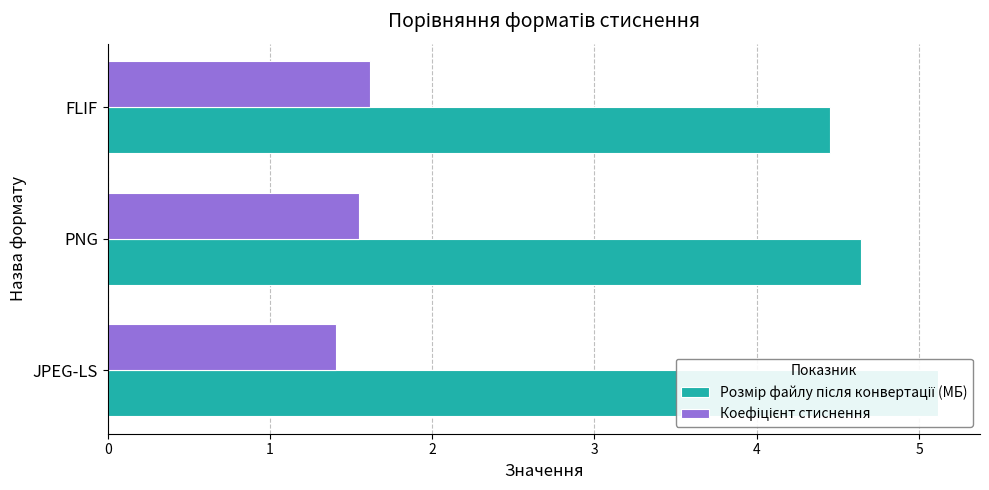

Which series has the largest range (max minus min)?

Розмір файлу після конвертації (МБ)